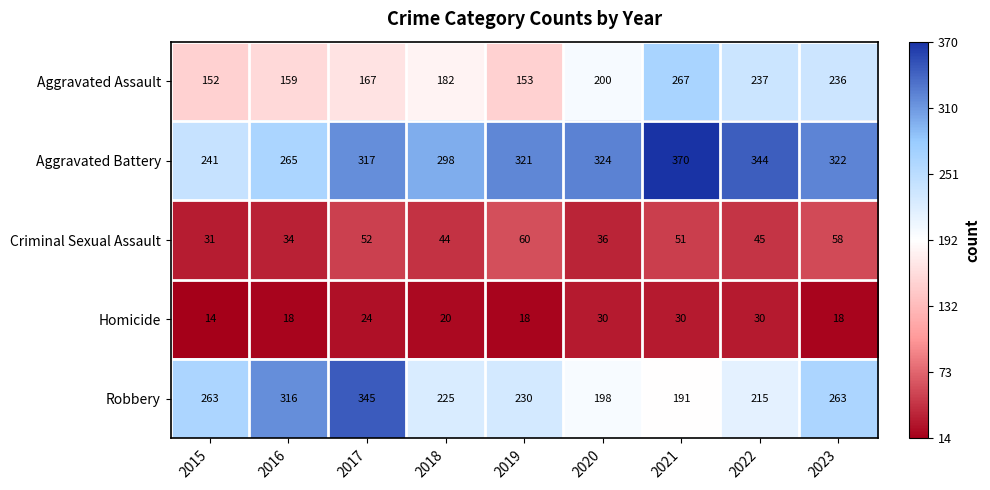

What is the spread (max minus min) of values at 2022?

314